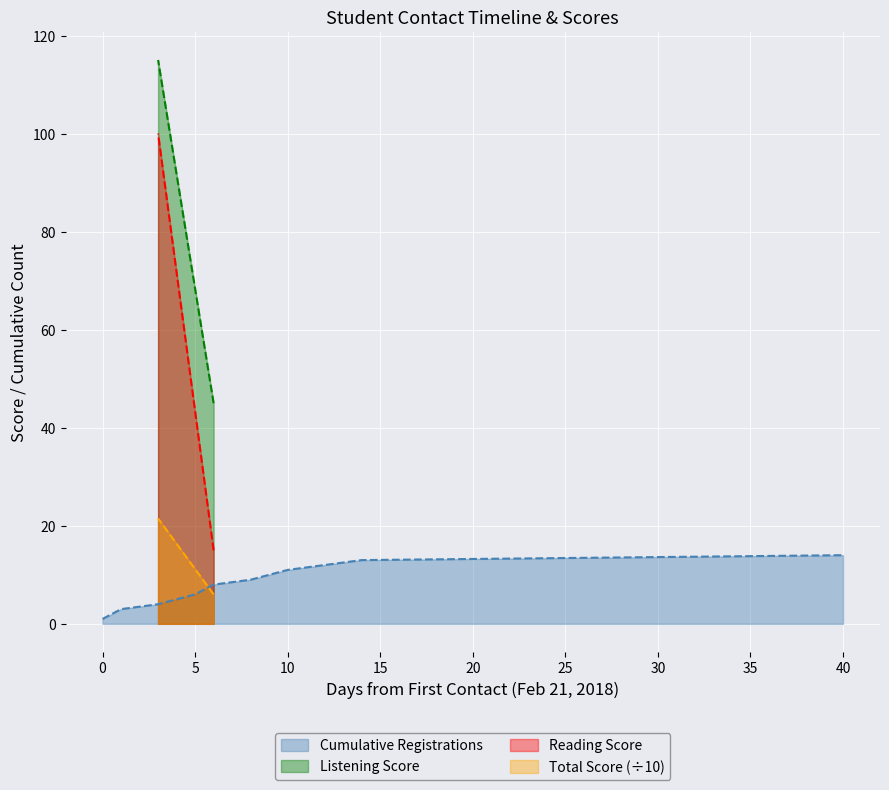

True or false: Cumulative Registrations has a value of 17 at 10.

False